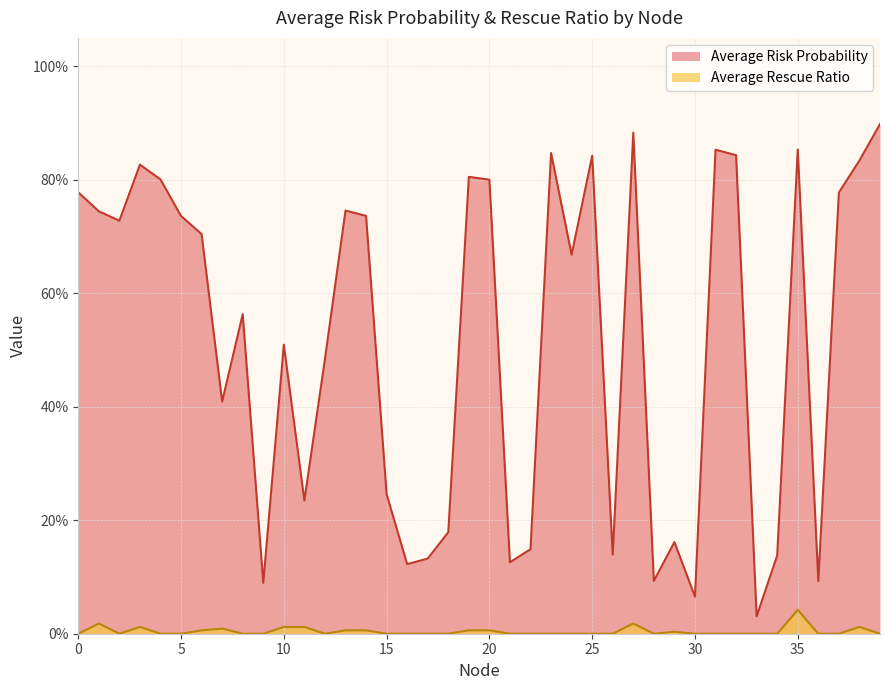

How many lines are shown in the chart?

2